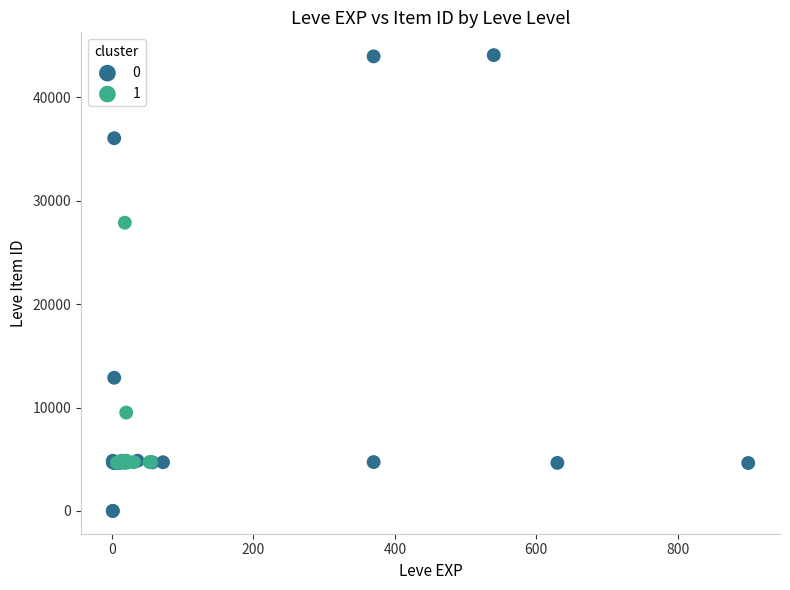

What are all the series names shown in the legend?

0, 1